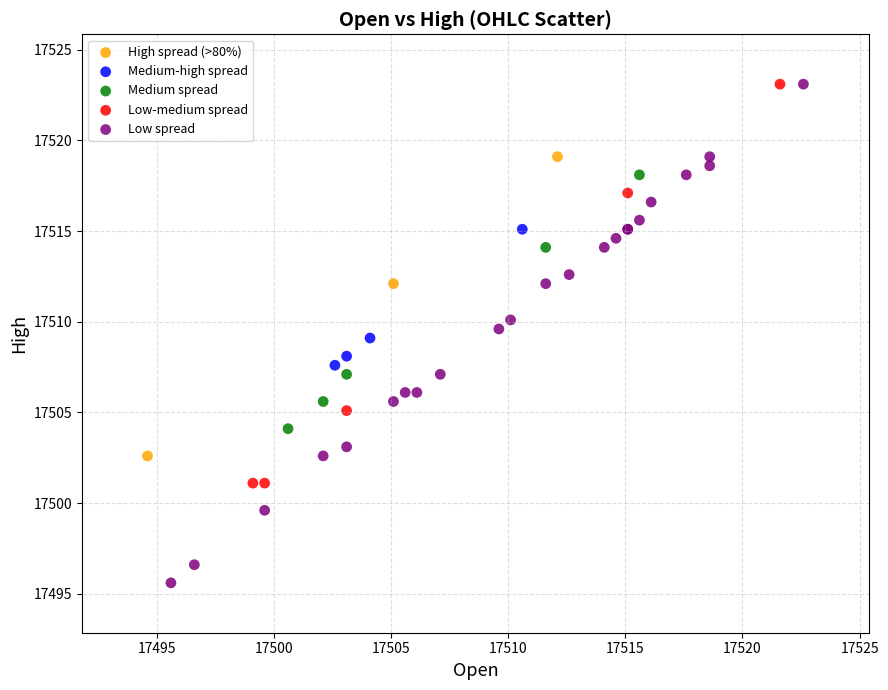

Which series has the widest spread of Y values?

Low spread